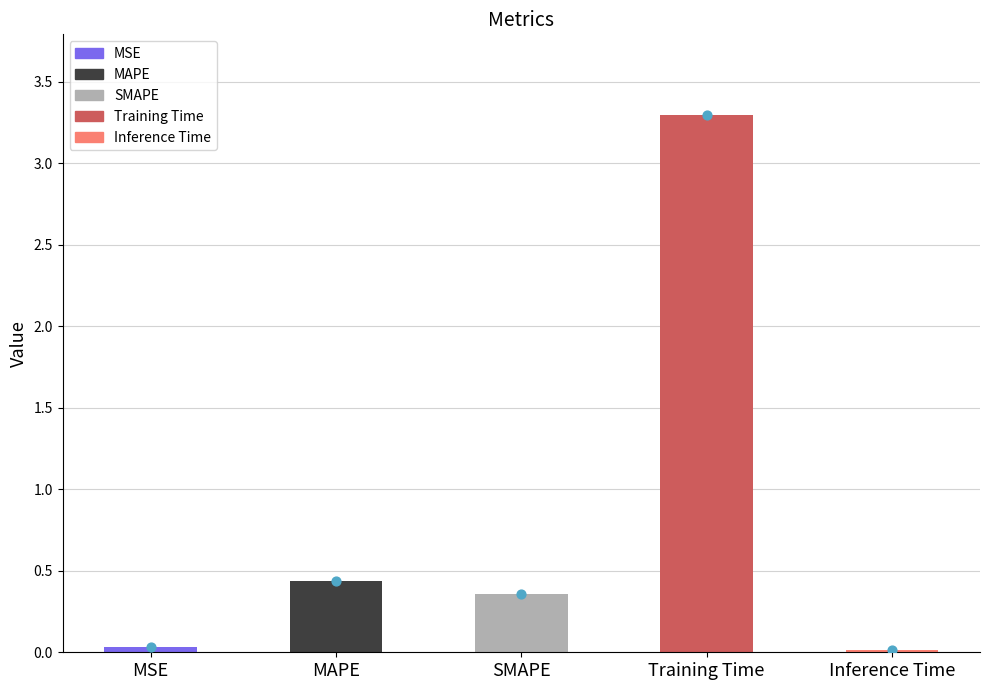

Between Training Time and MAPE, which is larger?

Training Time